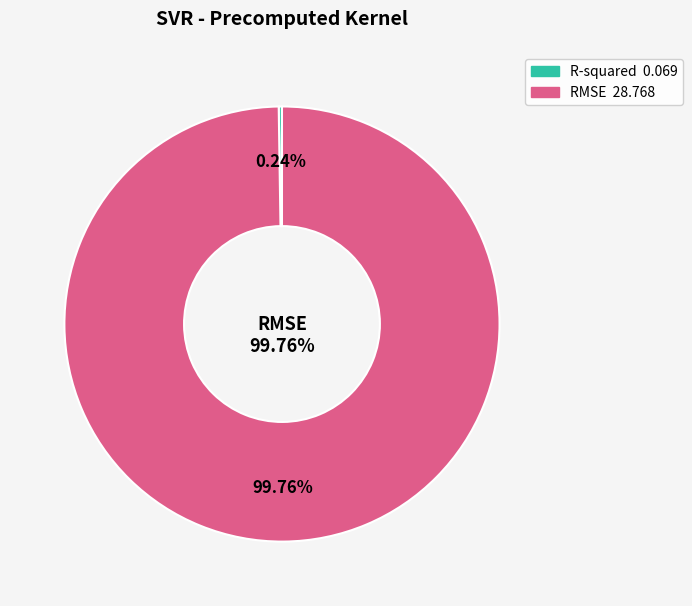

Which category has the smallest portion of the pie?

R-squared